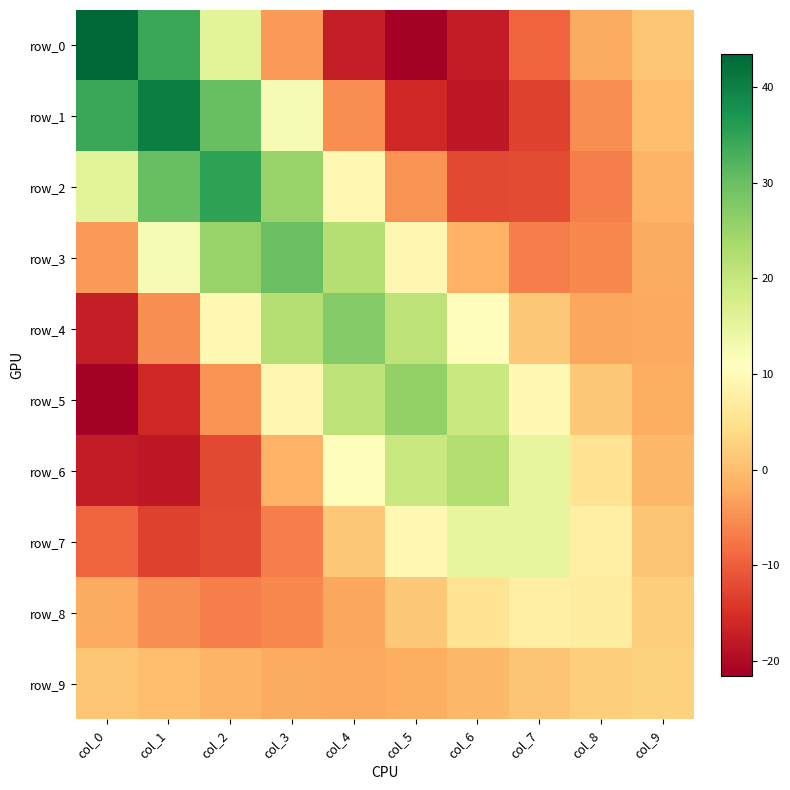

What is the maximum value shown in the chart?

43.5